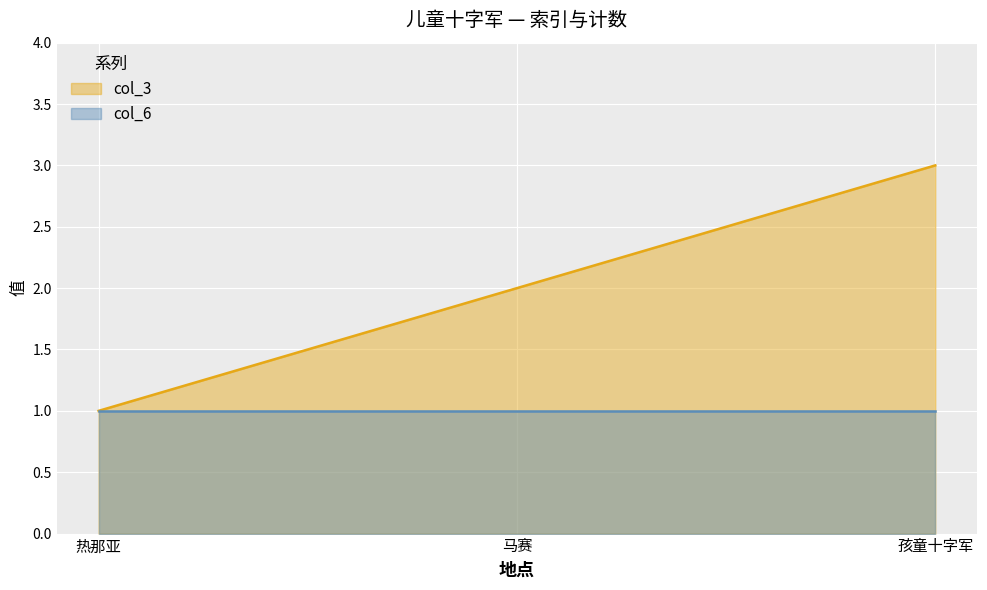

At which label does the data first exceed 2?

孩童十字军